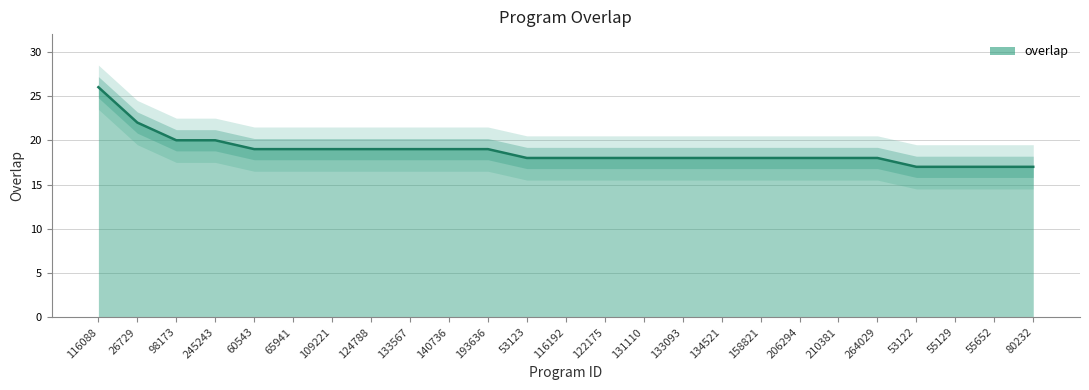

What is the minimum value shown in the chart?

17